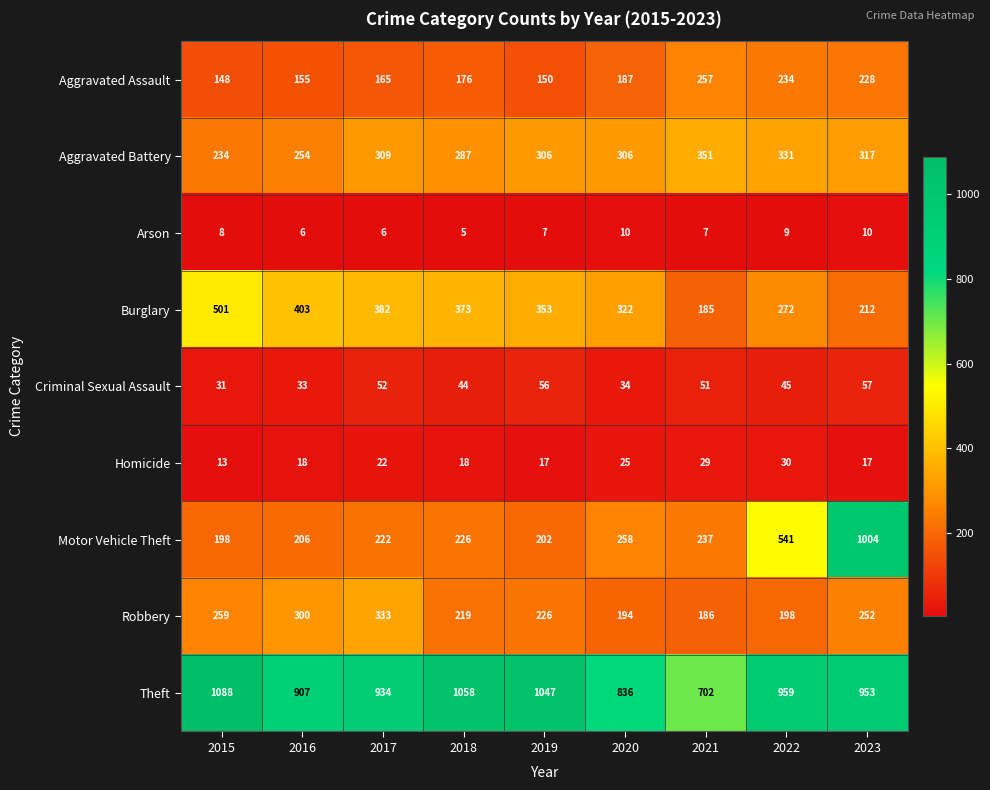

List the series in order of their peak value, highest first.

Theft, Motor Vehicle Theft, Burglary, Aggravated Battery, Robbery, Aggravated Assault, Criminal Sexual Assault, Homicide, Arson